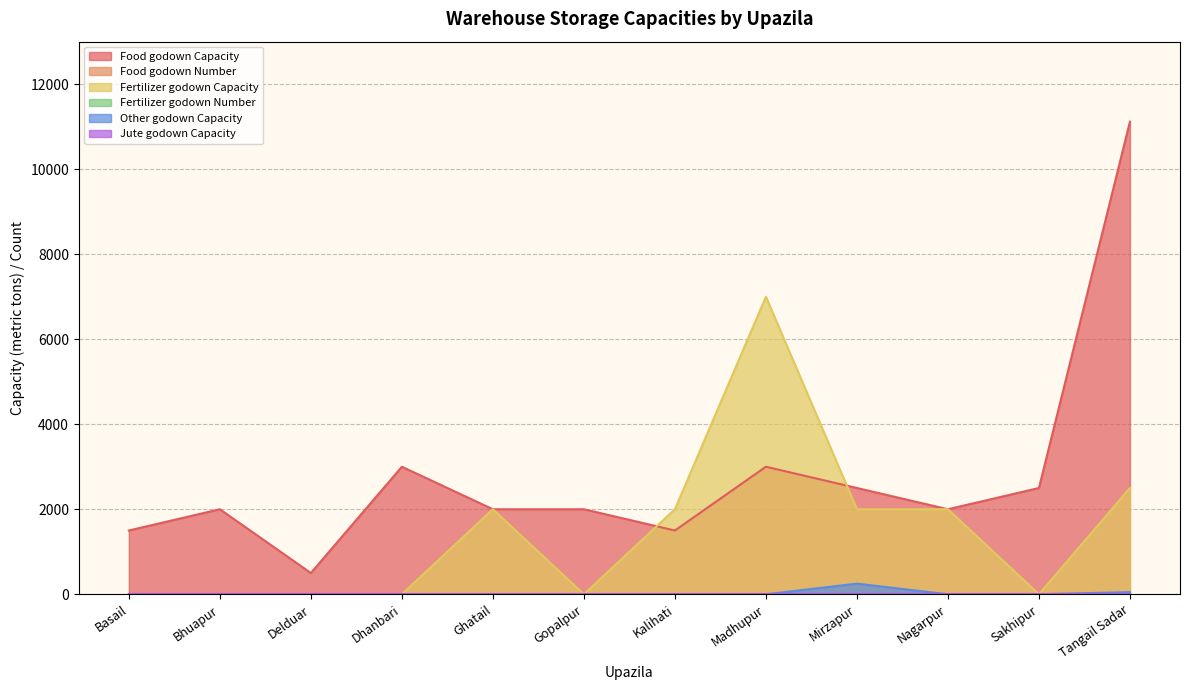

What is the maximum value shown in the chart?

11118